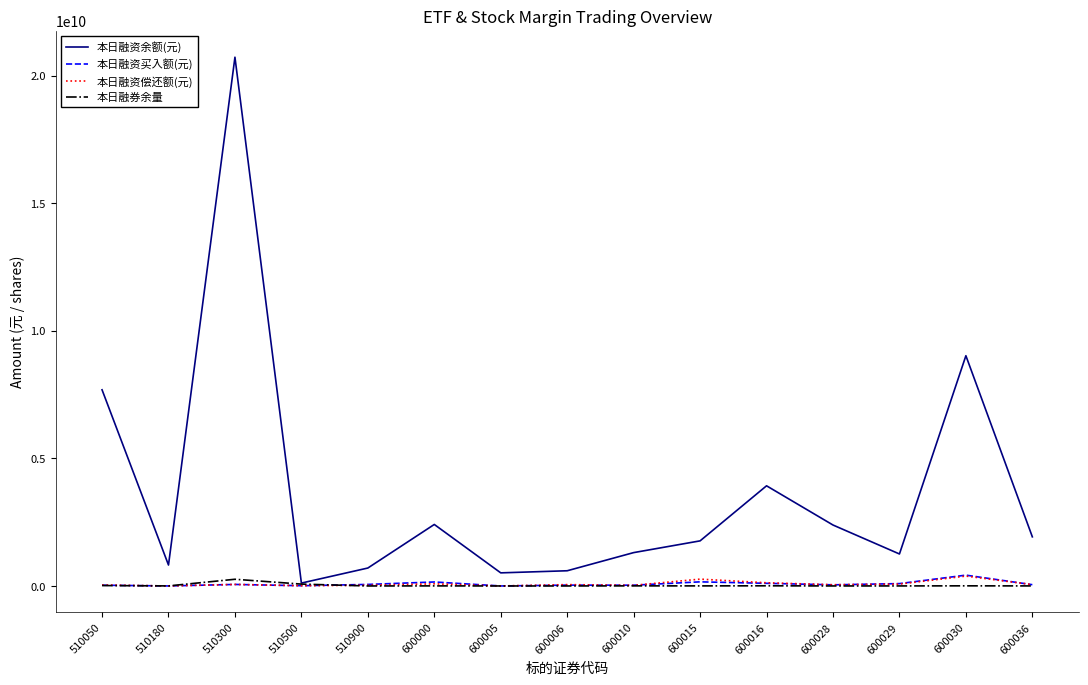

Between 600016 and 600036, which series saw the biggest shift?

本日融资余额(元)